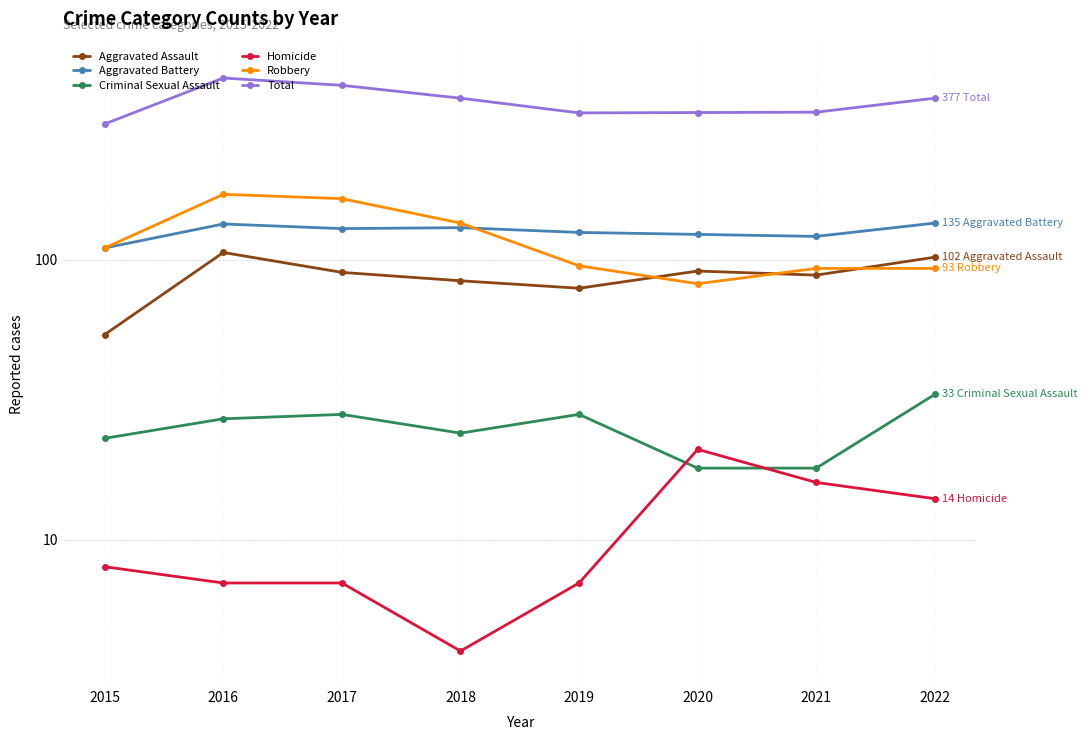

What is the lowest value of the Aggravated Battery series?

110